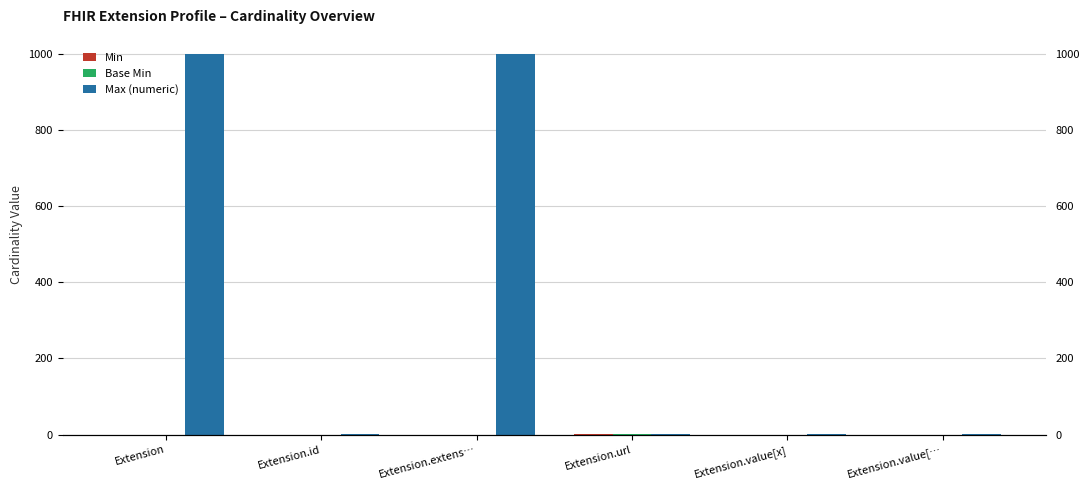

What position from the left is Extension.value[x]?

5